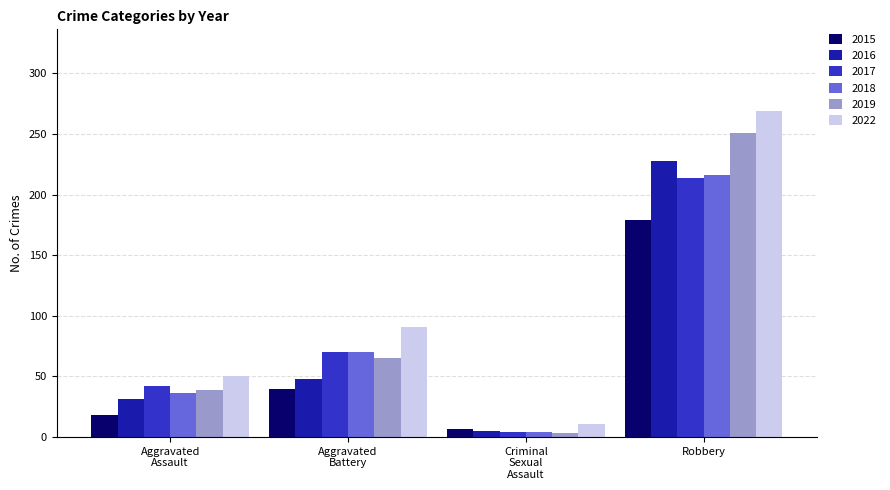

True or false: 2017 has a value of 354 at Robbery.

False